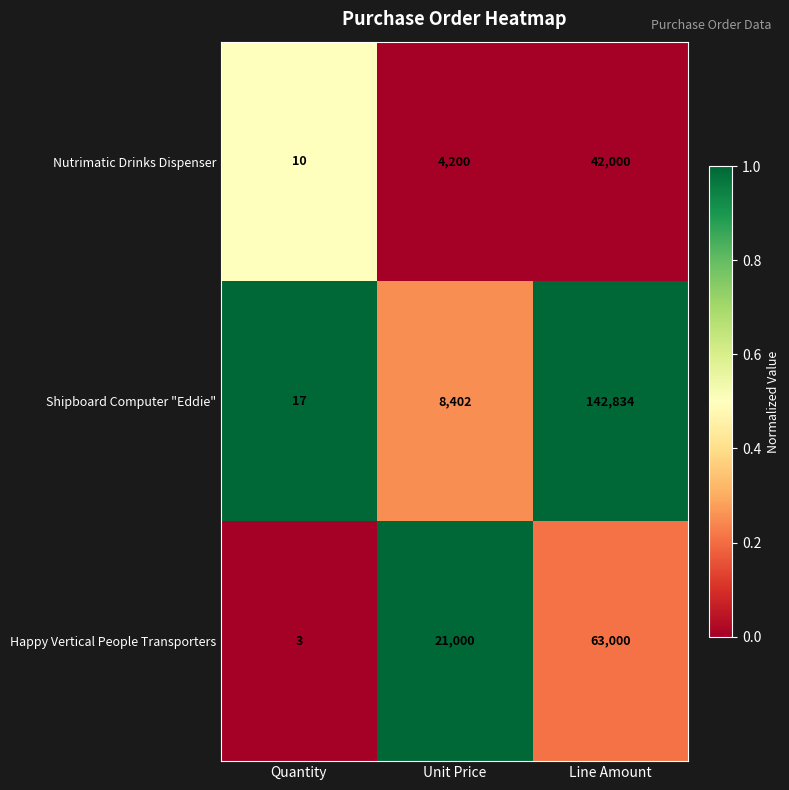

At which label is Happy Vertical People Transporters closest to 31501?

Unit Price